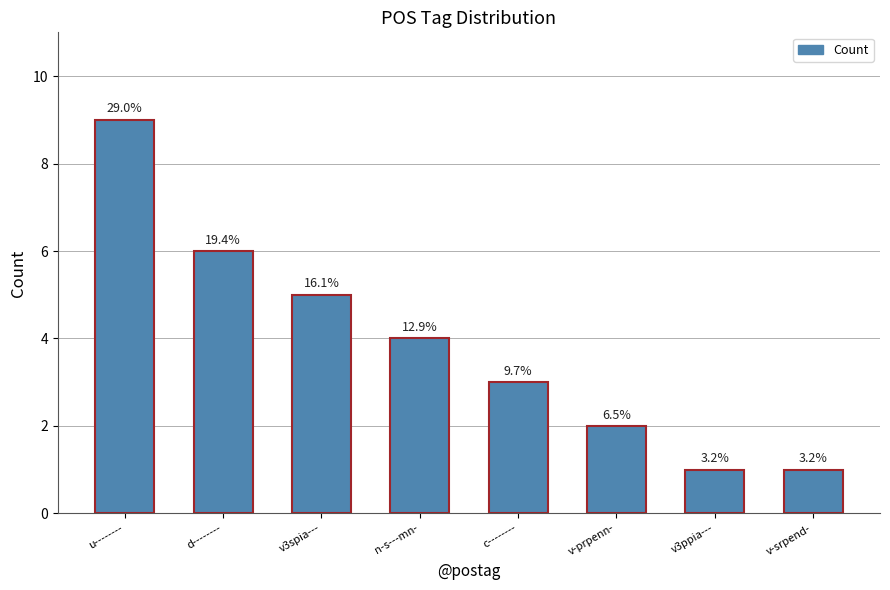

What is the sum of all values?

31